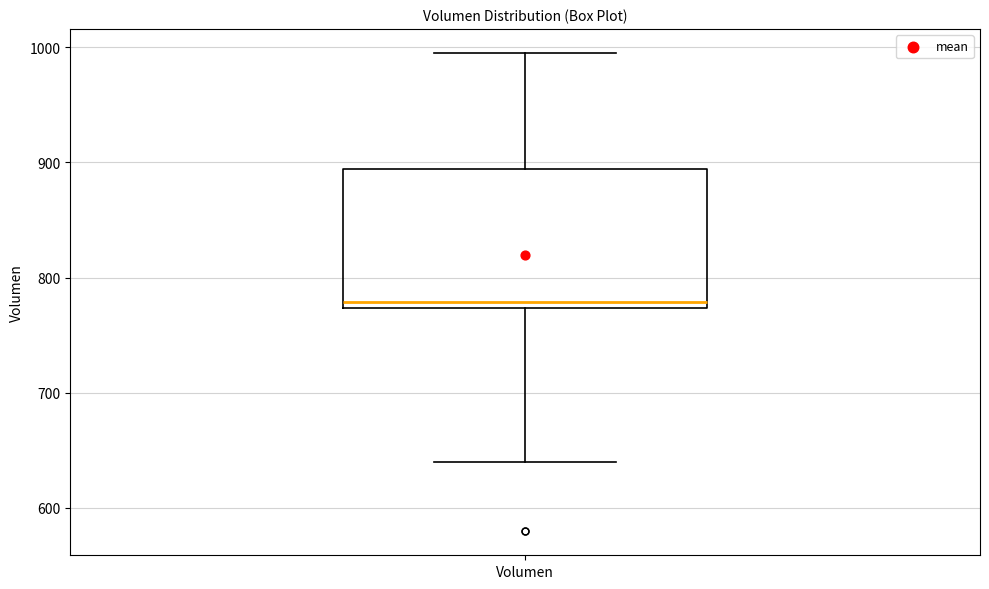

Read this box plot against the y-axis: the position of the median line, the range covered by the box, and the ends of both whiskers. The values are not printed on the chart, so give them approximately, as read against the axis.

median 780, box 770 to 890, whiskers 640 to 1000